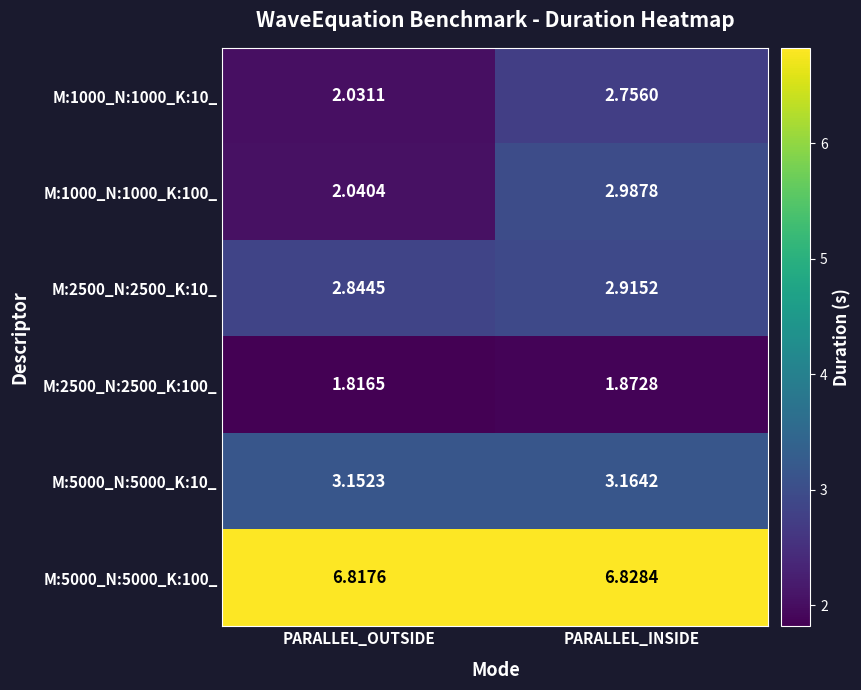

List the series in order of their peak value, highest first.

M:5000_N:5000_K:100_, M:5000_N:5000_K:10_, M:1000_N:1000_K:100_, M:2500_N:2500_K:10_, M:1000_N:1000_K:10_, M:2500_N:2500_K:100_